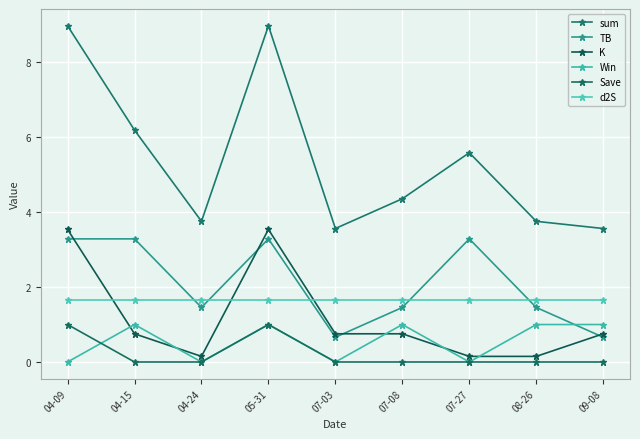

True or false: K and sum intersect in this chart.

False